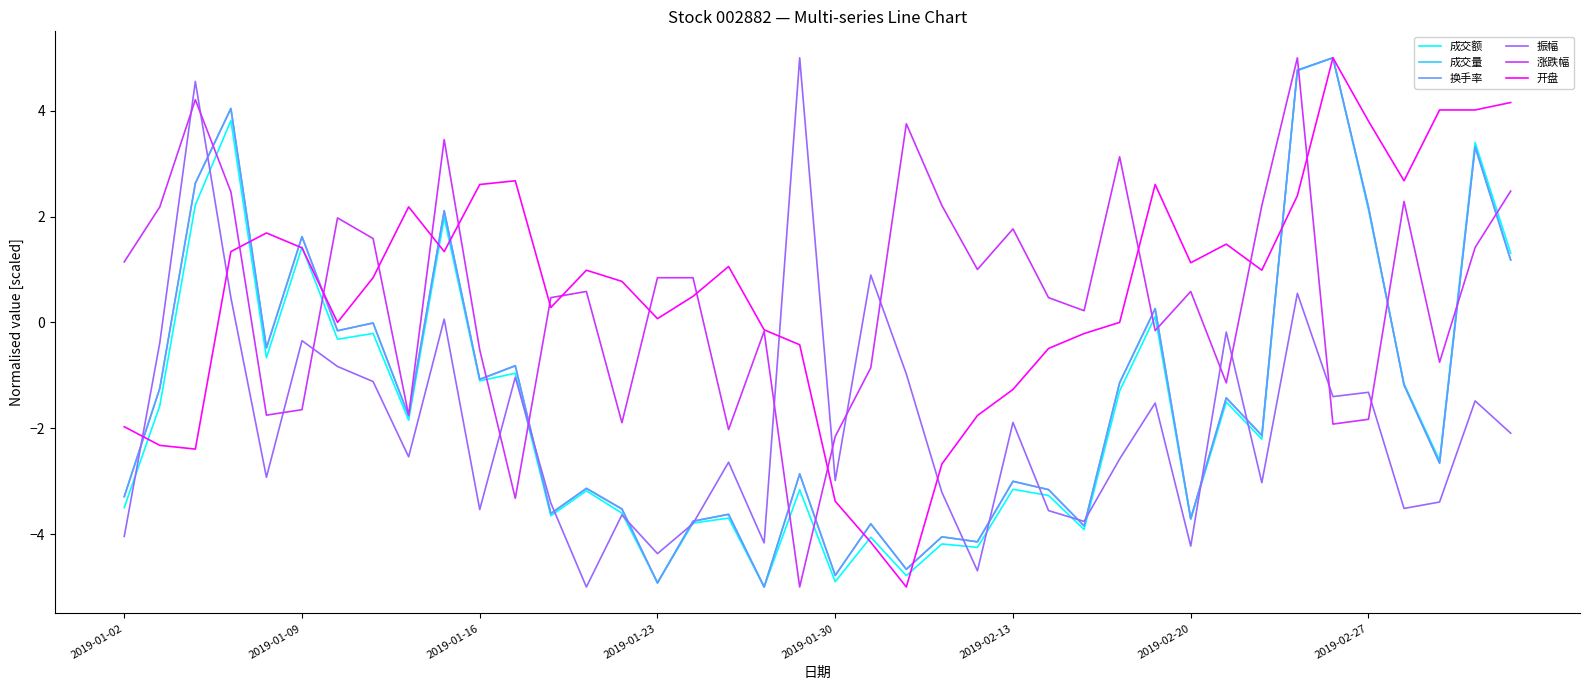

What is the minimum value for 开盘?

-5.0